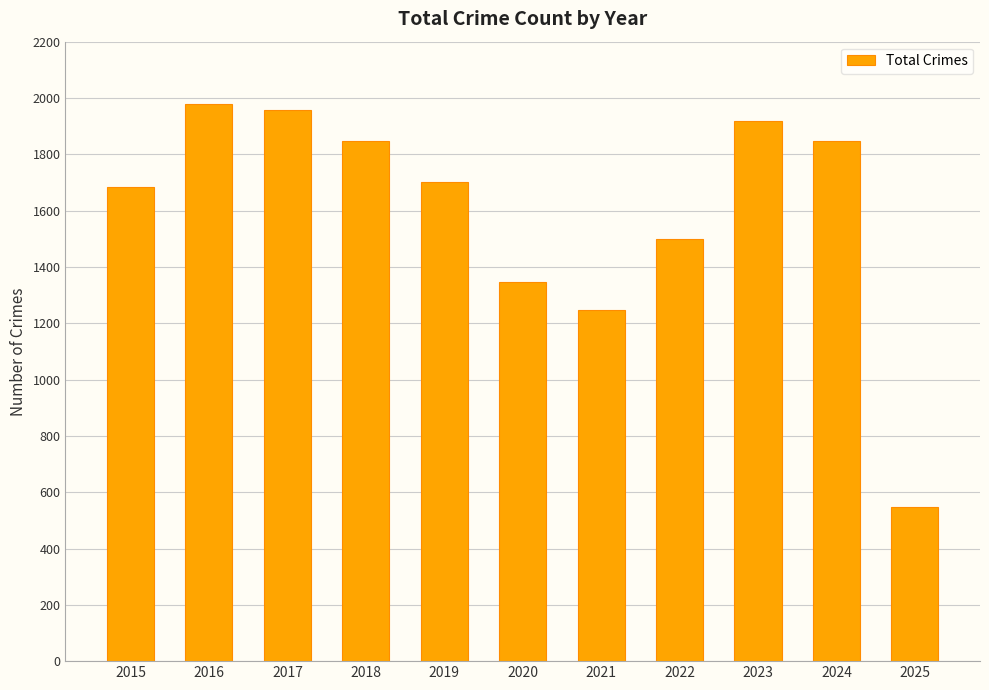

Are the bars horizontal?

No